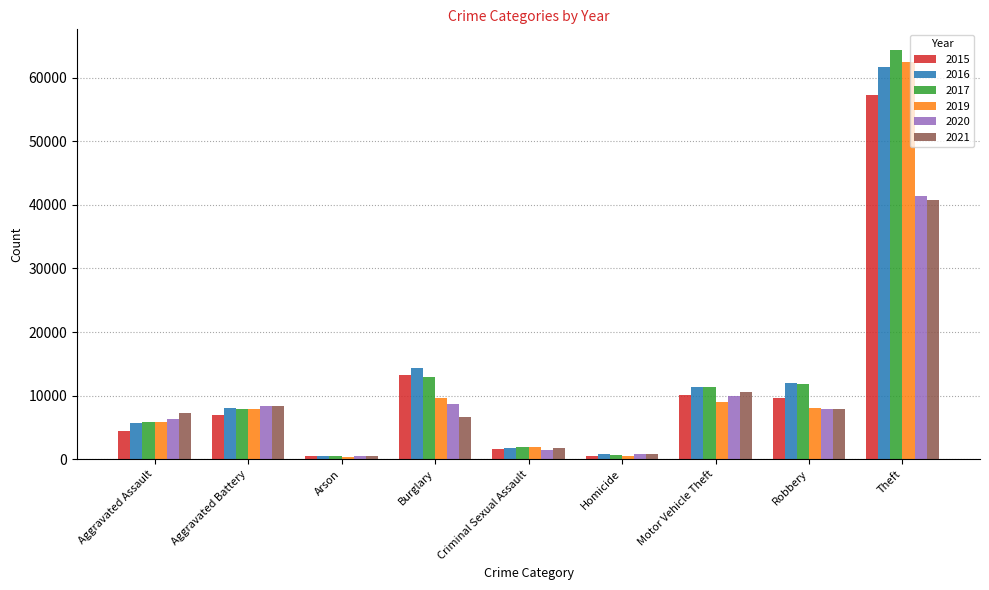

What is the lowest value of the 2016 series?

515